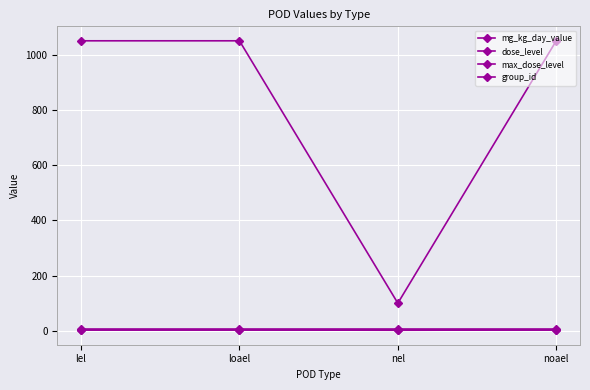

True or false: group_id has a value of 1 at nel.

False